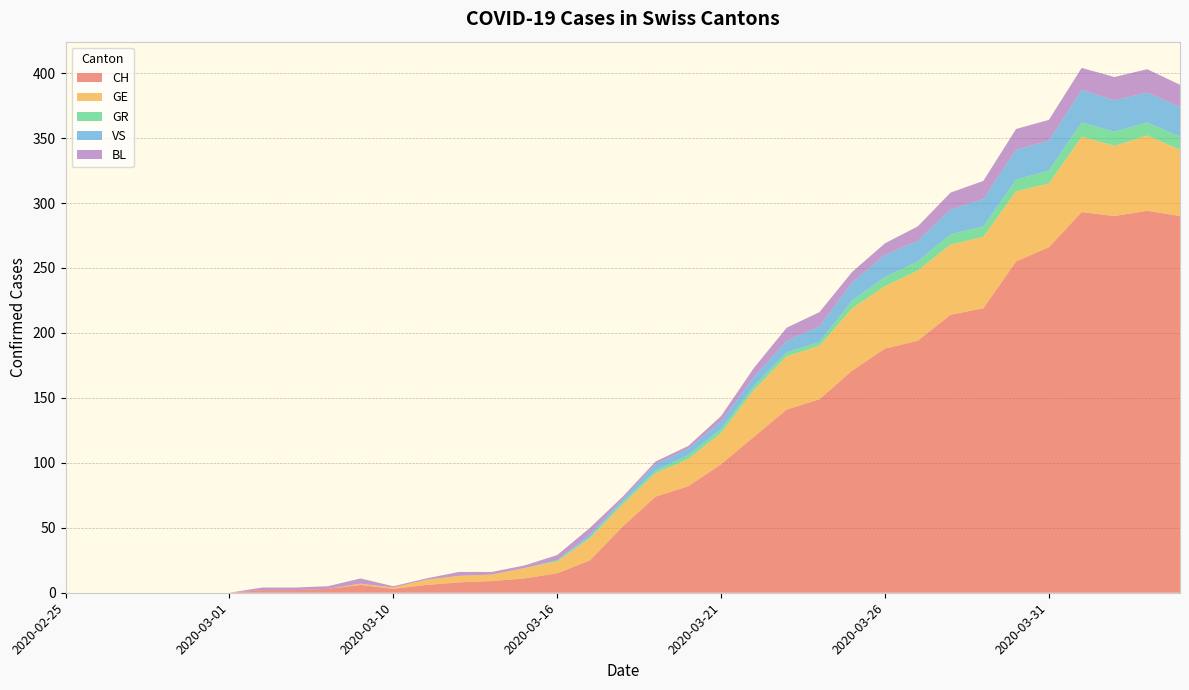

Reading left to right, list all the values displayed in this chart.

CH: 0	0	0	0	0	0	2	2	3	6	3	6	8	9	11	15	25	51	74	82	99	120	141	149	171	188	194	214	219	255	266	293	290	294	290
GE: 0	0	0	0	0	0	0	0	0	1	1	4	5	5	8	9	17	17	18	21	24	36	41	41	48	48	54	54	55	54	49	58	54	58	51
GR: 0	0	0	0	0	0	0	0	0	0	0	0	0	0	0	1	1	2	2	3	3	3	3	3	6	7	7	8	8	9	10	11	11	10	10
VS: 0	0	0	0	0	0	0	0	0	0	0	0	0	0	0	0	2	2	5	5	6	7	9	12	14	17	16	19	21	23	23	25	24	23	23
BL: 0	0	0	0	0	0	2	2	2	4	1	1	3	2	2	4	5	2	2	2	4	7	10	11	8	9	11	13	14	16	16	17	18	18	17